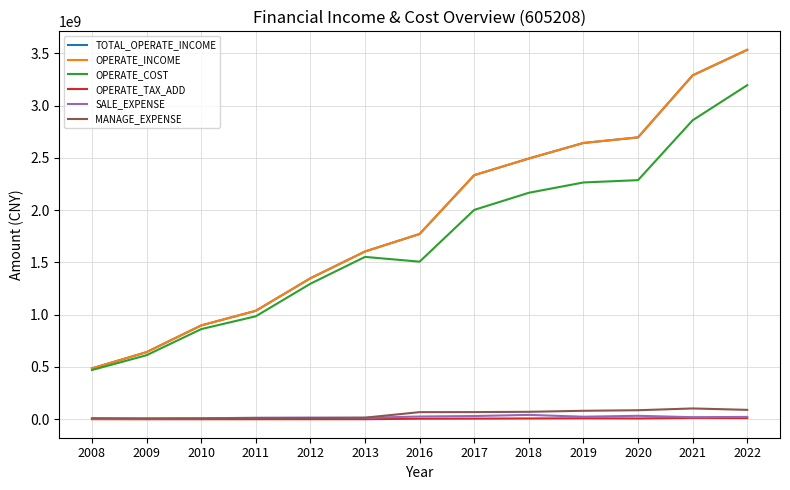

Does the chart have visible grid lines?

Yes